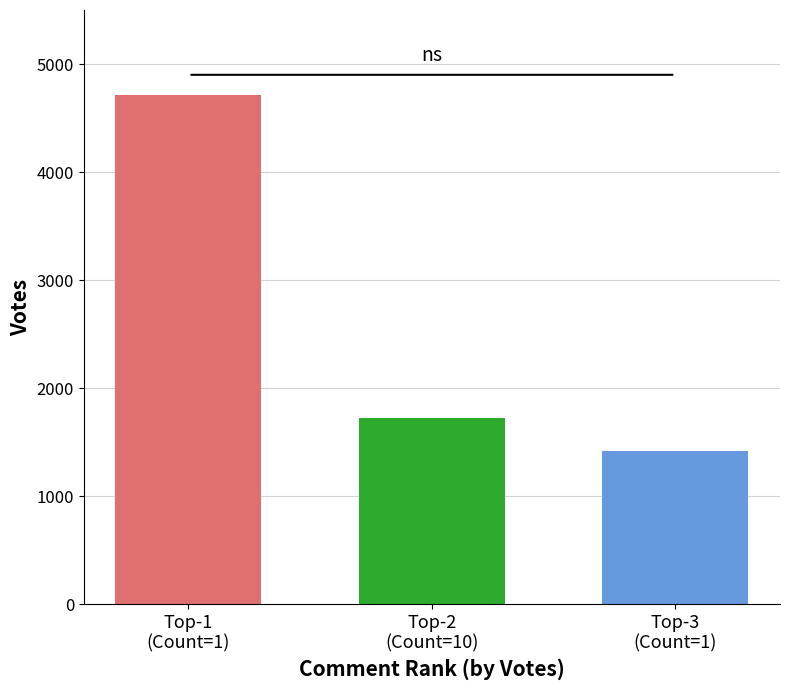

What is the greatest value displayed?

4710